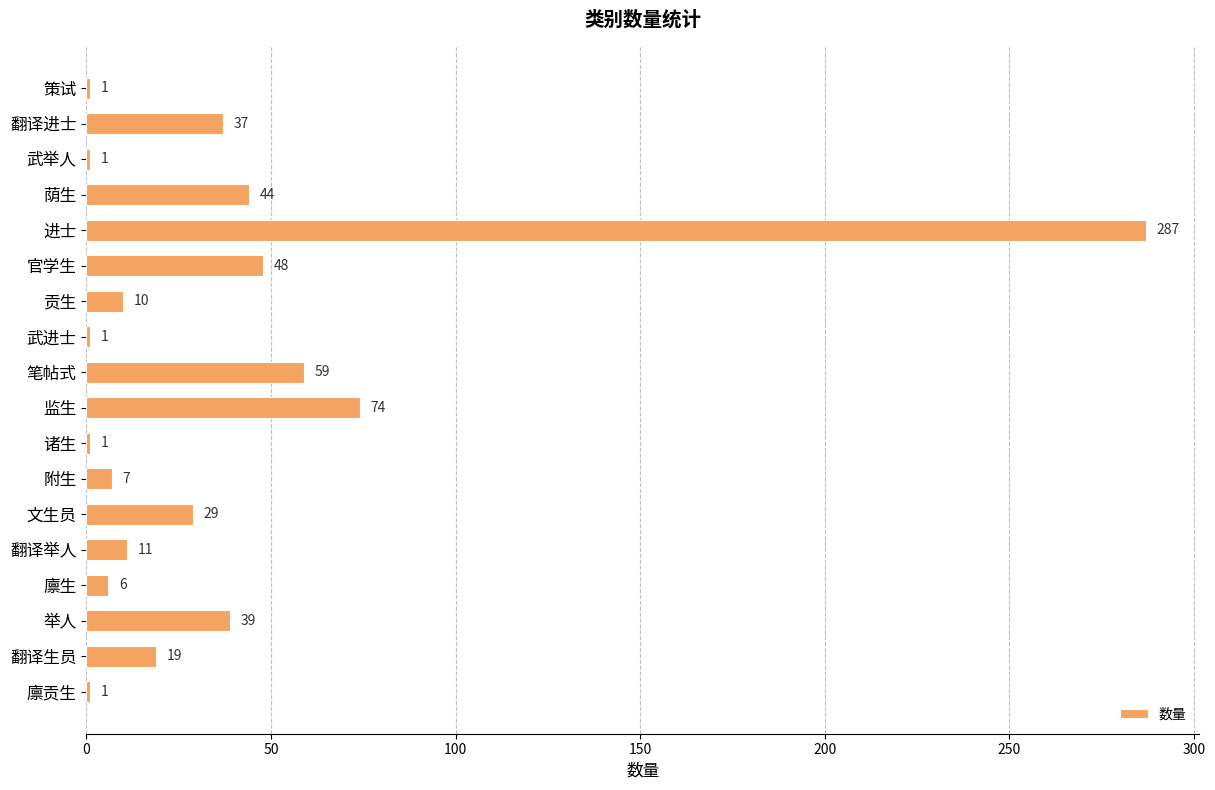

What is the maximum value shown in the chart?

287